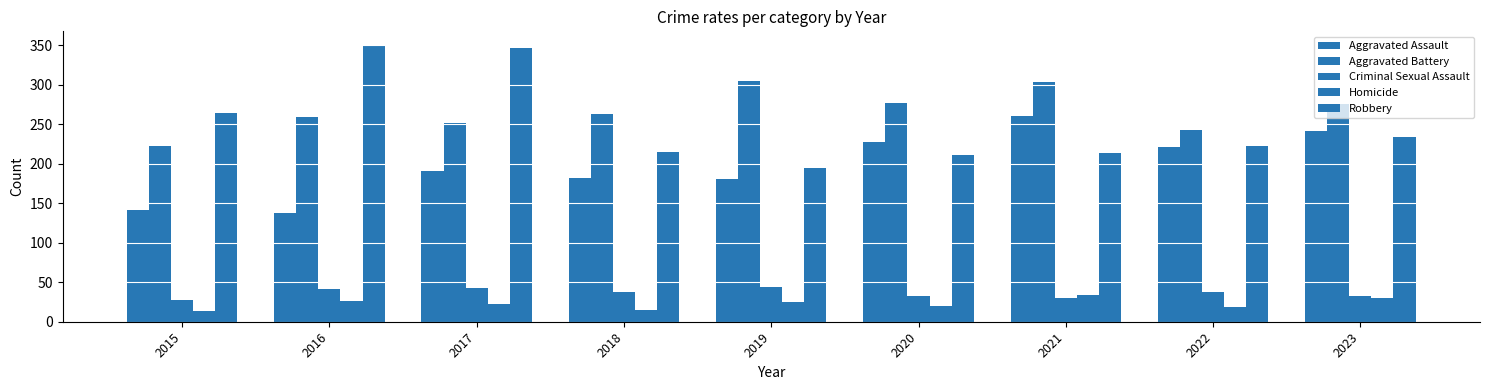

What is the difference between the Criminal Sexual Assault values at 2020 and 2019?

11